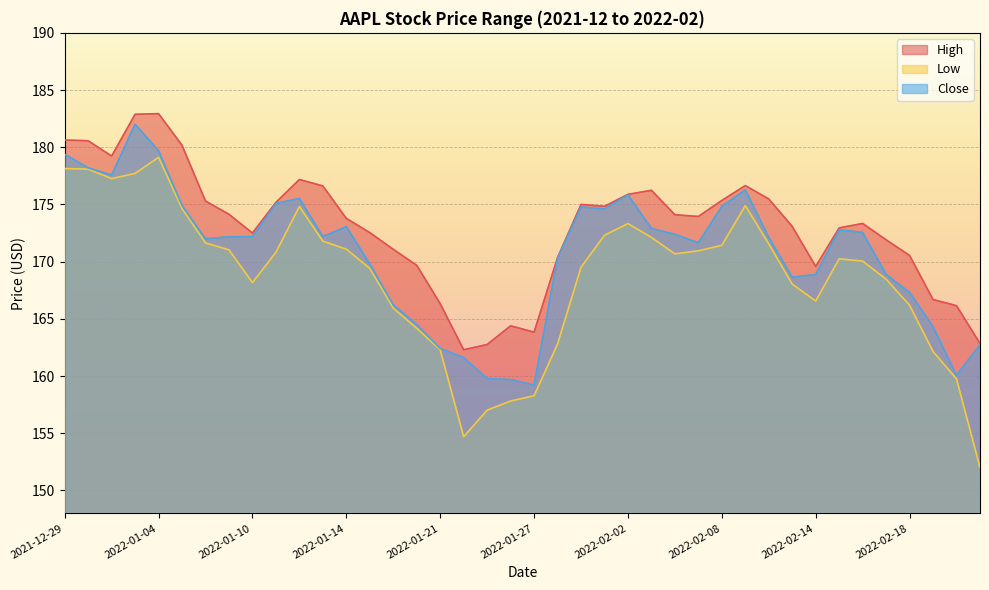

At which label does Close first exceed 172?

2021-12-29